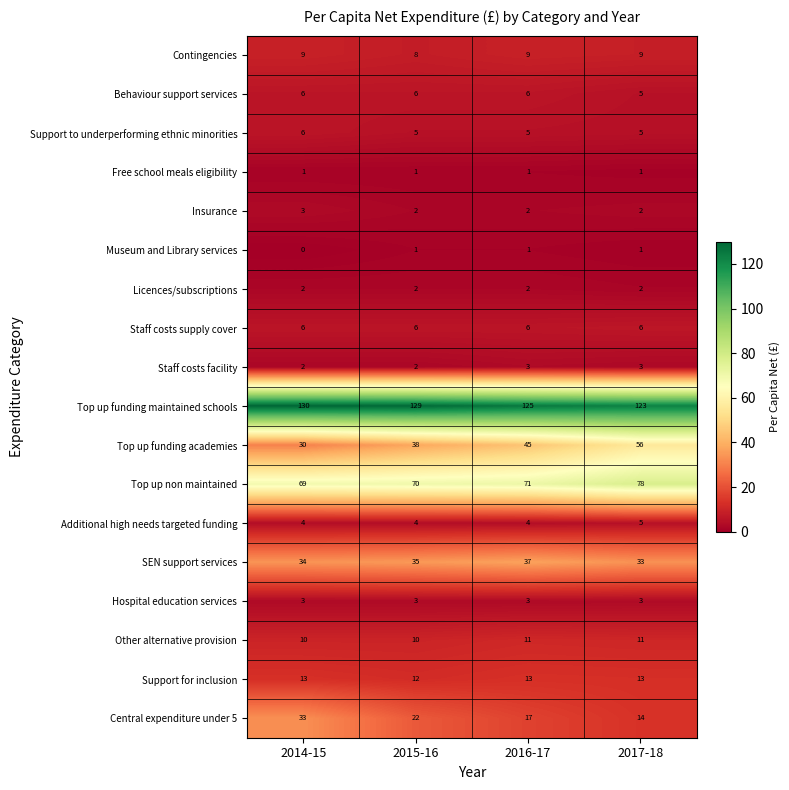

Is it true that Staff costs supply cover equals 1 at 2016-17?

False